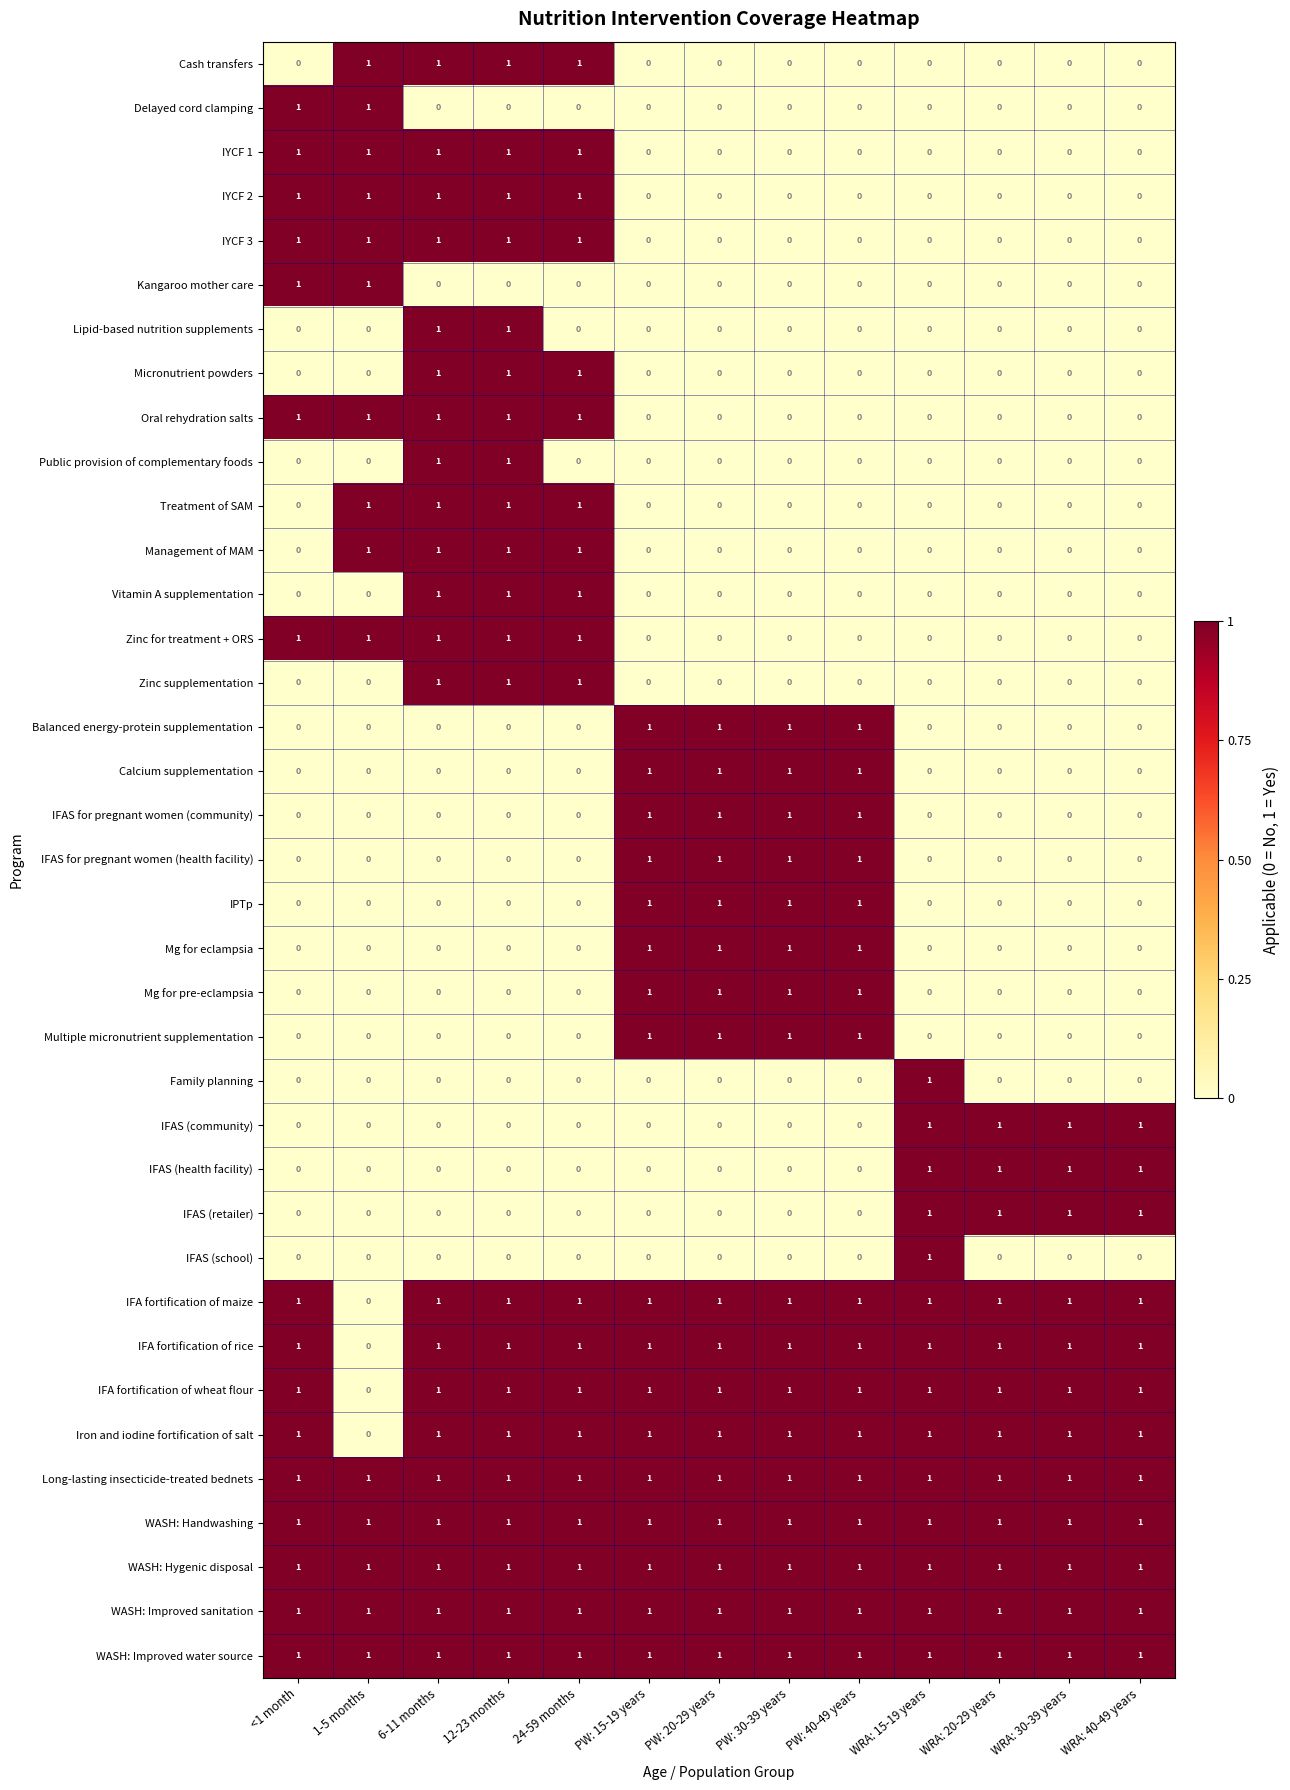

What is the difference between the highest and lowest values at 24-59 months?

1